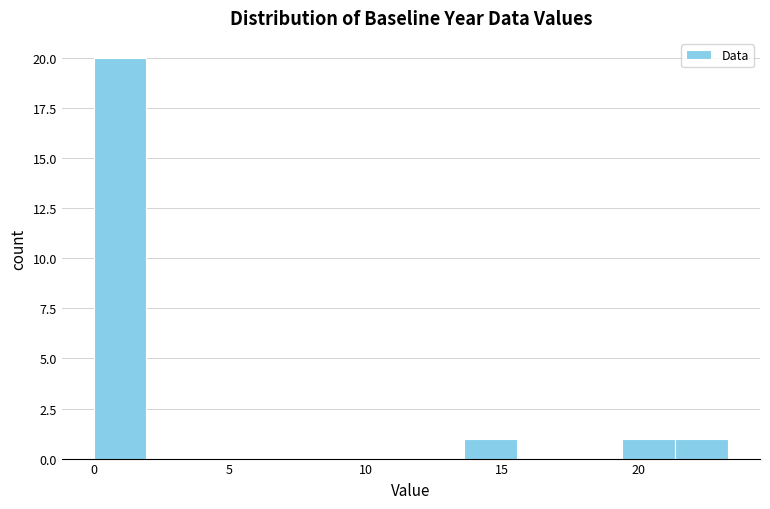

Read against the x-axis, roughly where is the centre of the tallest bar?

1.0